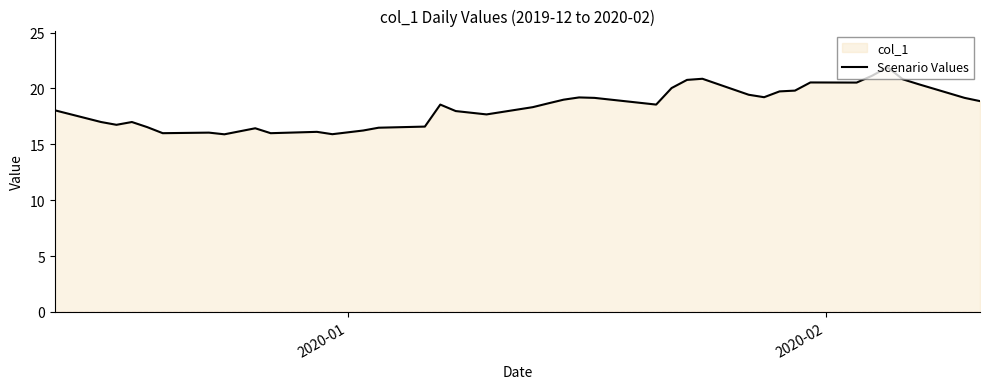

What is the greatest value displayed?

21.9